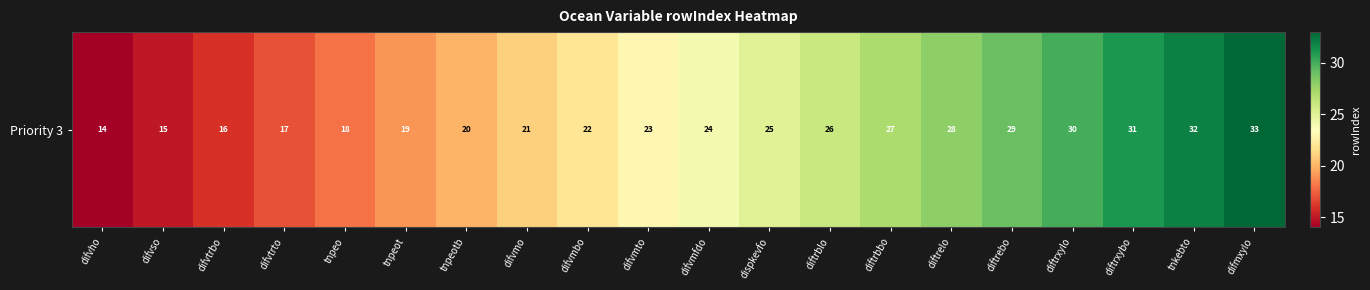

What is the difference between the second highest and second lowest values?

17